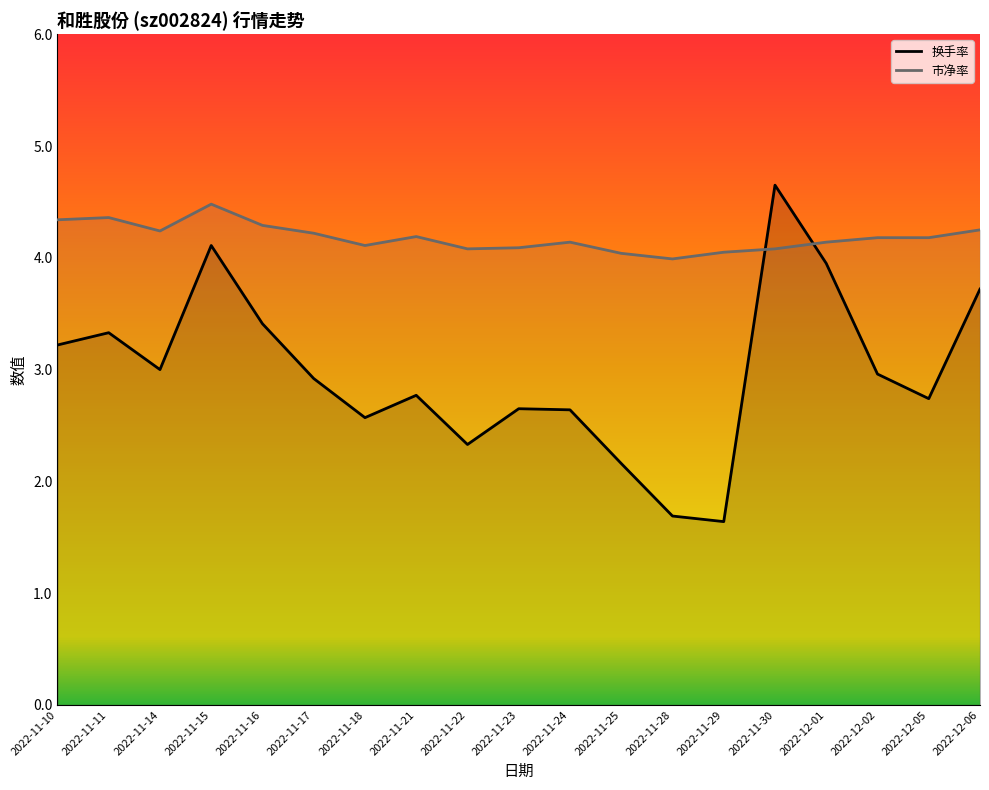

Reading left to right, list all the values displayed in this chart.

换手率: 2022-11-10=3.2	2022-11-11=3.3	2022-11-14=3.0	2022-11-15=4.1	2022-11-16=3.4	2022-11-17=2.9	2022-11-18=2.6	2022-11-21=2.8	2022-11-22=2.3	2022-11-23=2.6	2022-11-24=2.6	2022-11-25=2.2	2022-11-28=1.7	2022-11-29=1.6	2022-11-30=4.7	2022-12-01=4.0	2022-12-02=3.0	2022-12-05=2.7	2022-12-06=3.7
市净率: 2022-11-10=4.3	2022-11-11=4.4	2022-11-14=4.2	2022-11-15=4.5	2022-11-16=4.3	2022-11-17=4.2	2022-11-18=4.1	2022-11-21=4.2	2022-11-22=4.1	2022-11-23=4.1	2022-11-24=4.1	2022-11-25=4.0	2022-11-28=4.0	2022-11-29=4.0	2022-11-30=4.1	2022-12-01=4.1	2022-12-02=4.2	2022-12-05=4.2	2022-12-06=4.2